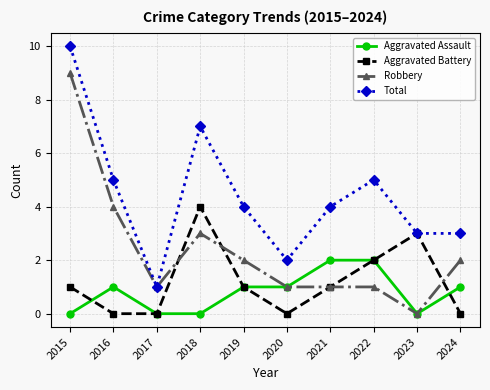

What is the spread (max minus min) of values at 2022?

4